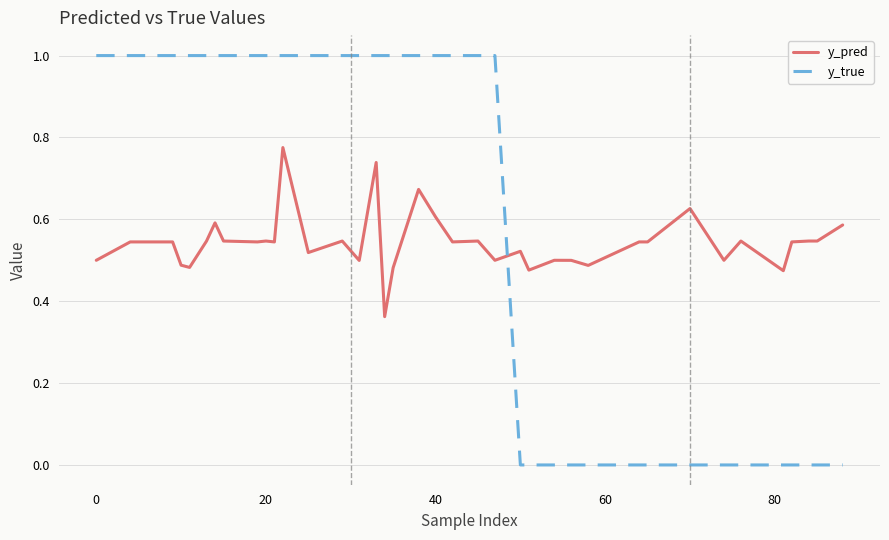

How many lines are shown in the chart?

2